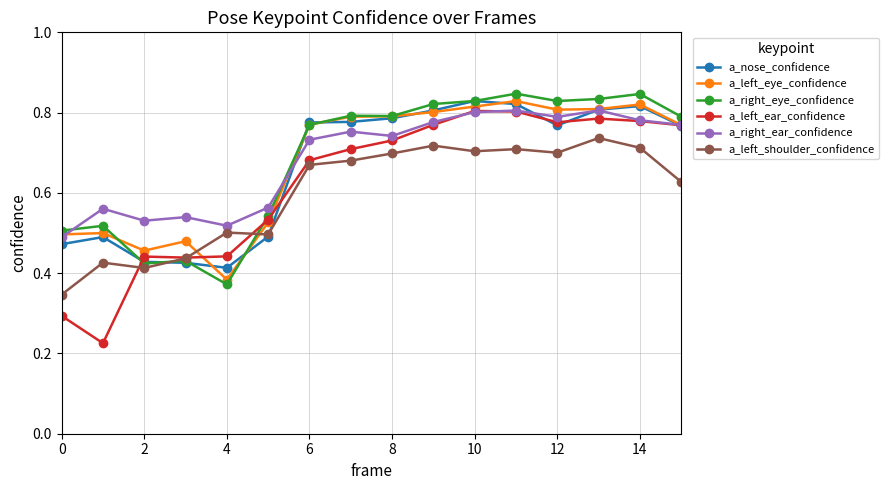

How many a_right_ear_confidence values are between 0 and 1?

16